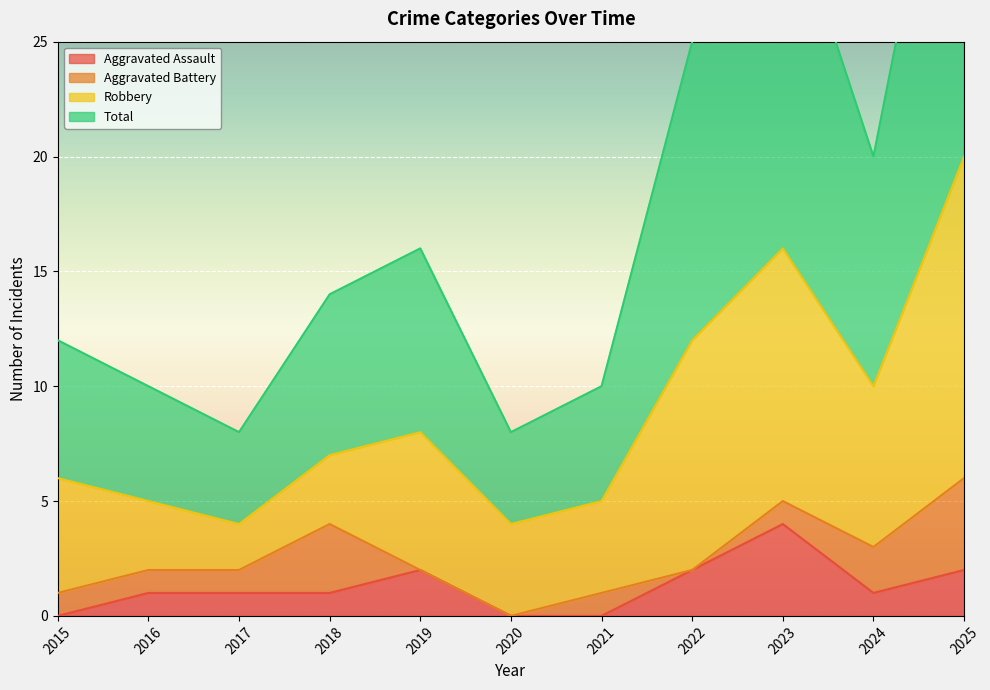

True or false: Aggravated Assault has a value of 0 at 2020.

True